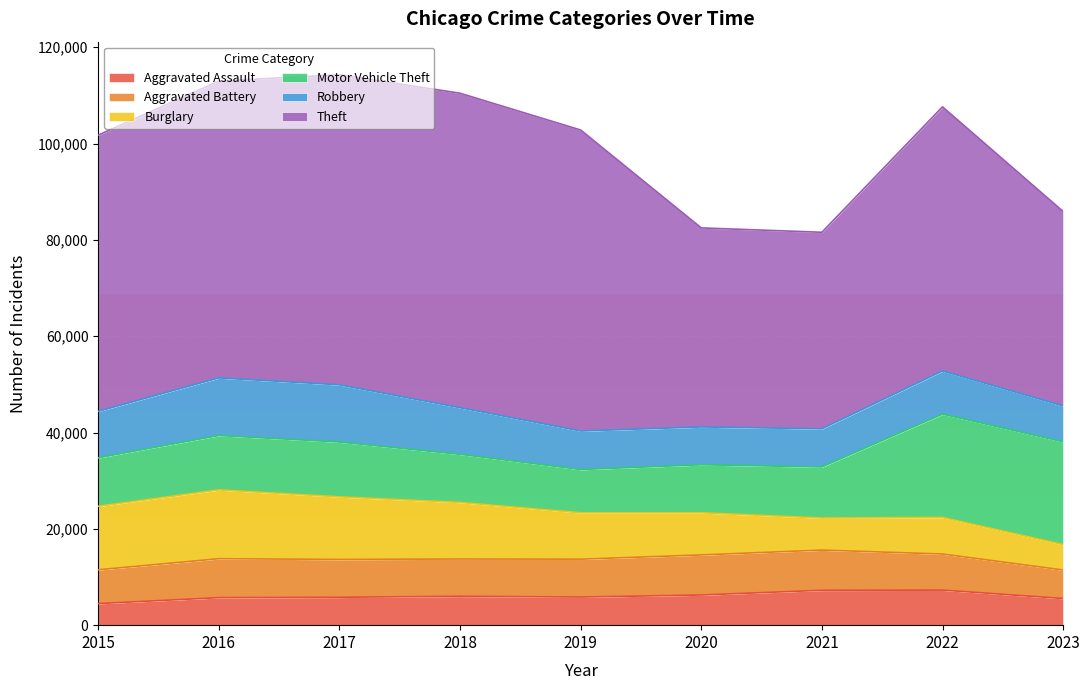

Where is the first local maximum for Aggravated Assault?

2018